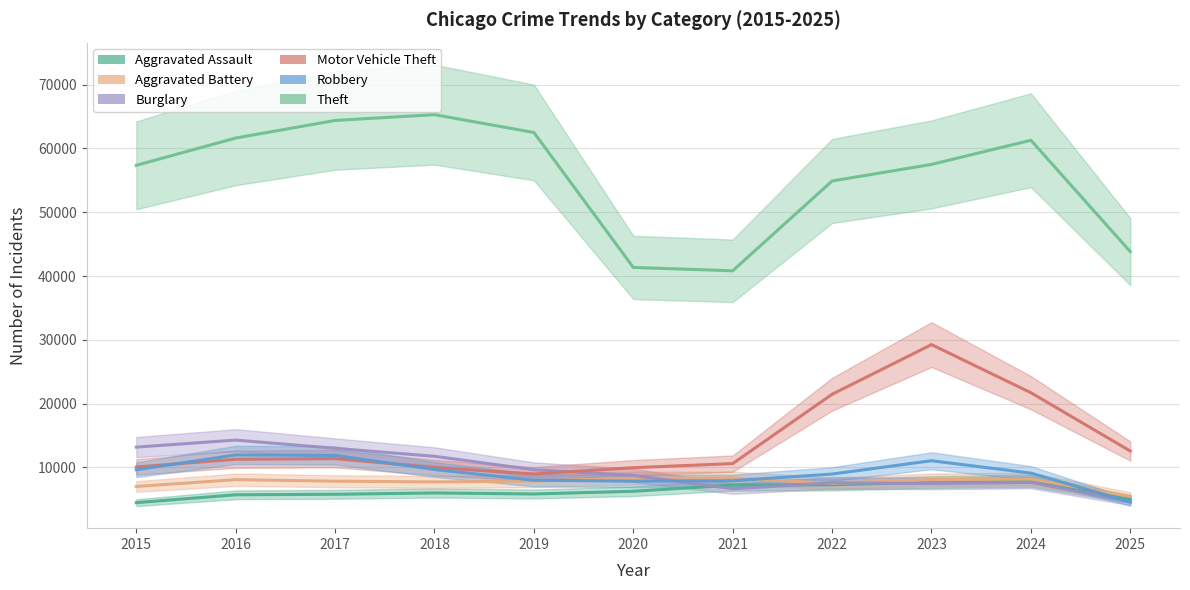

In Robbery, how many points are lower than both neighbors (excluding endpoints)?

1